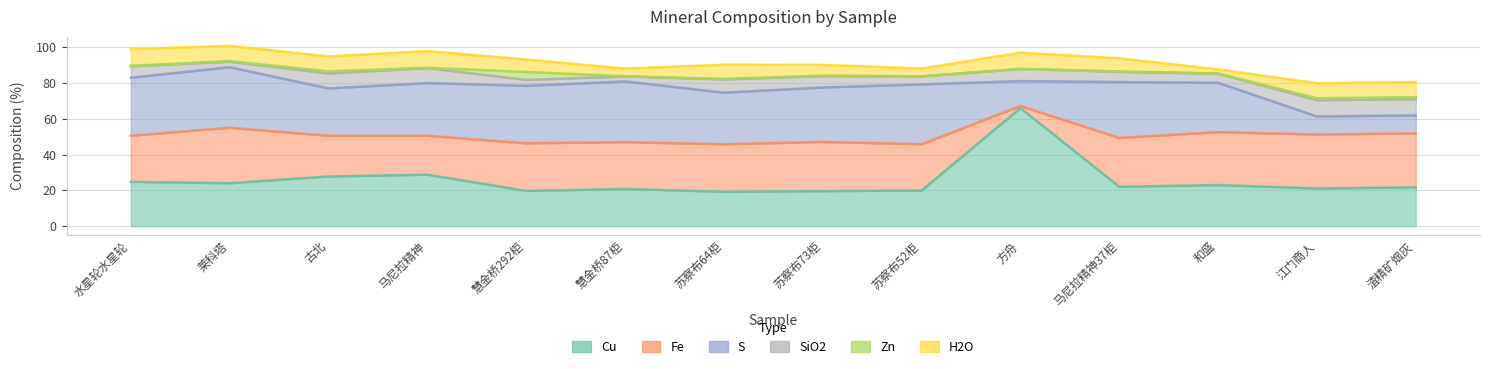

Does the chart display data point markers on the line(s)?

No